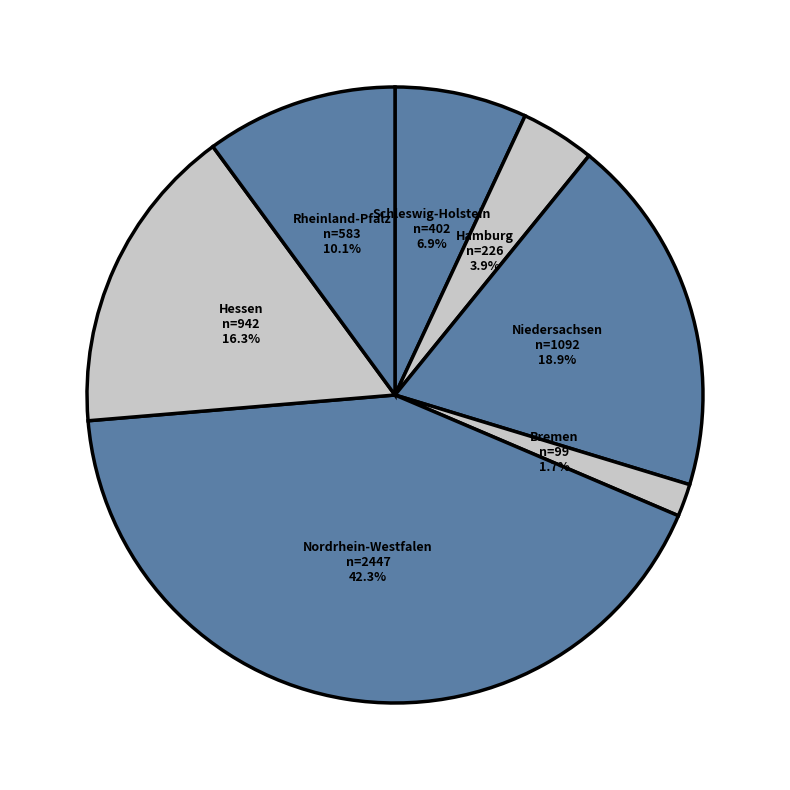

Which has a higher value, Niedersachsen or Nordrhein-Westfalen?

Nordrhein-Westfalen